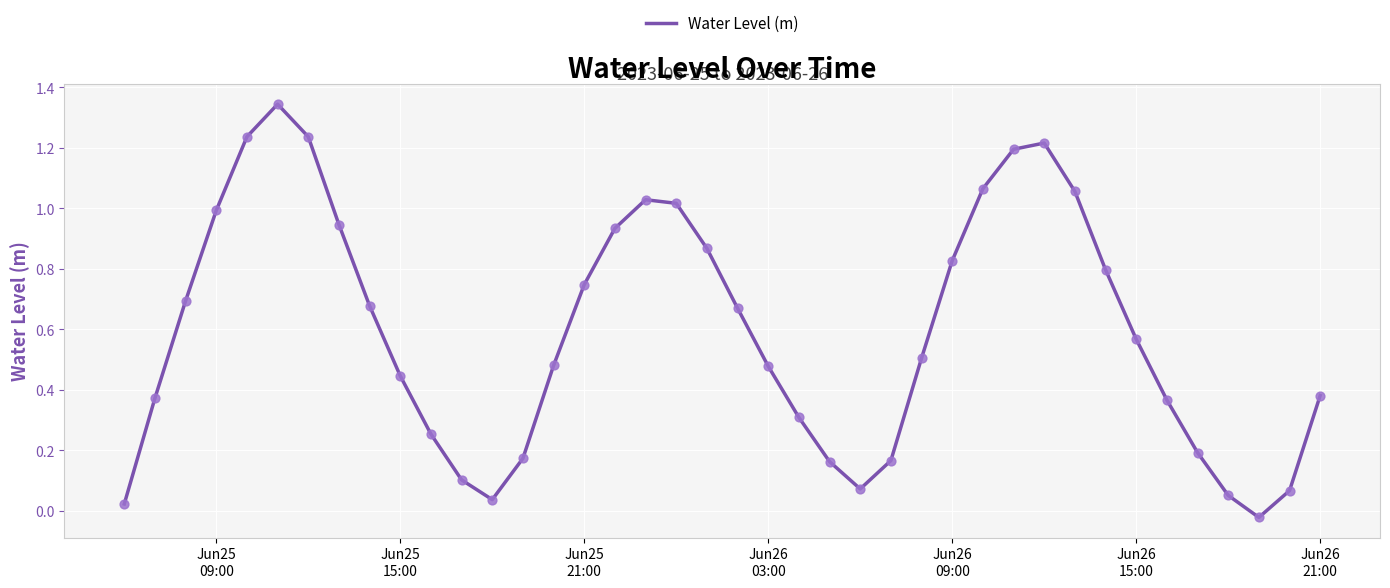

What is the difference between the maximum and minimum values?

1.4